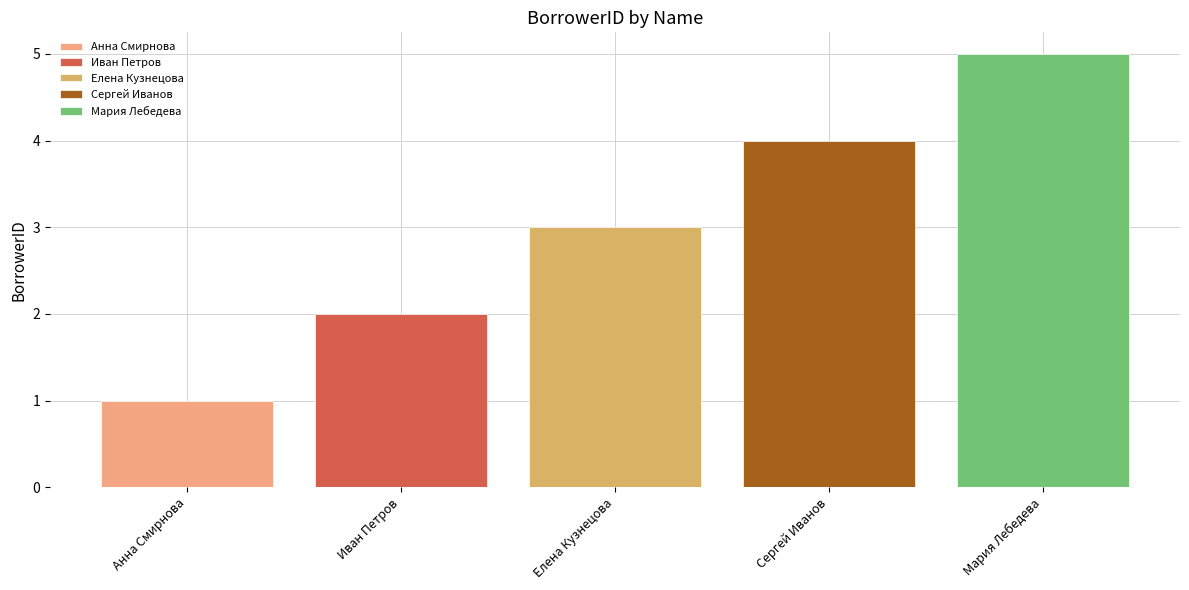

What is the greatest value displayed?

5